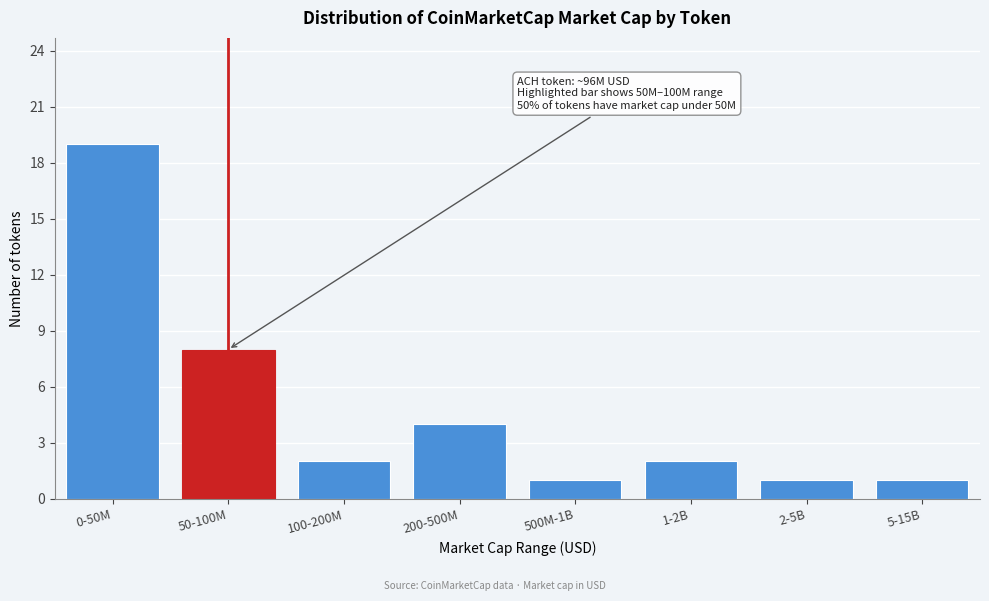

Reading left to right, what are all the values shown in this chart?

0-50M=19	50-100M=8	100-200M=2	200-500M=4	500M-1B=1	1-2B=2	2-5B=1	5-15B=1